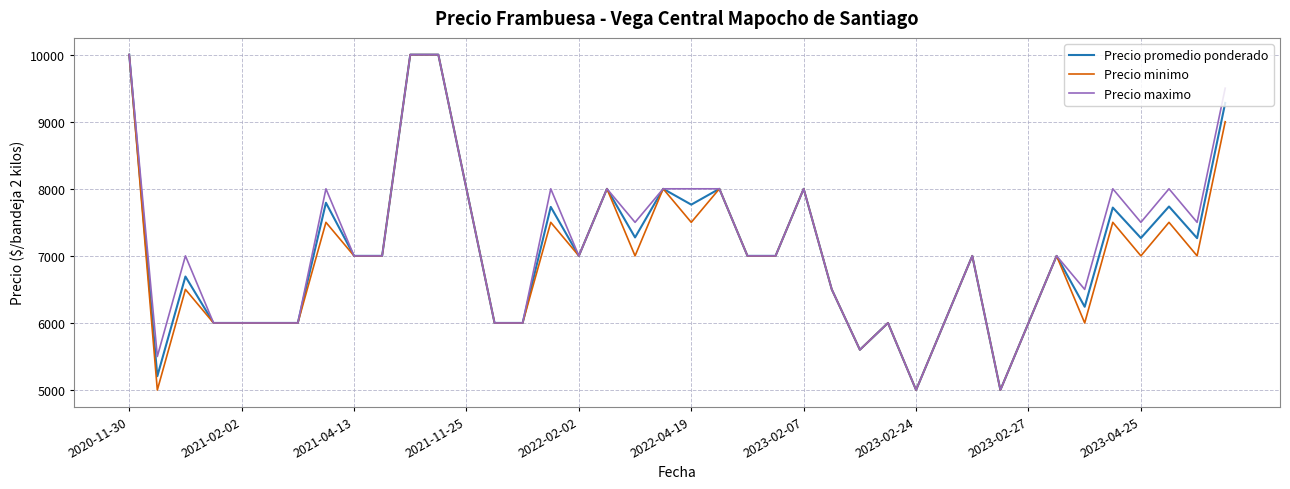

What is the lowest value of the Precio minimo series?

5000